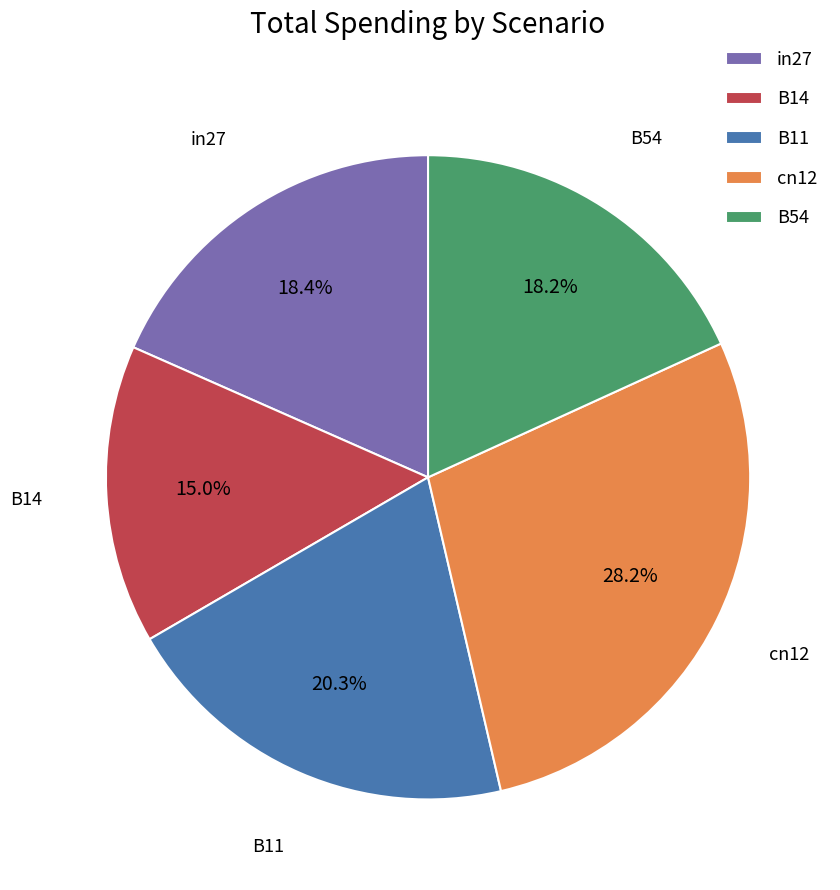

Count the number of slices in the pie.

5